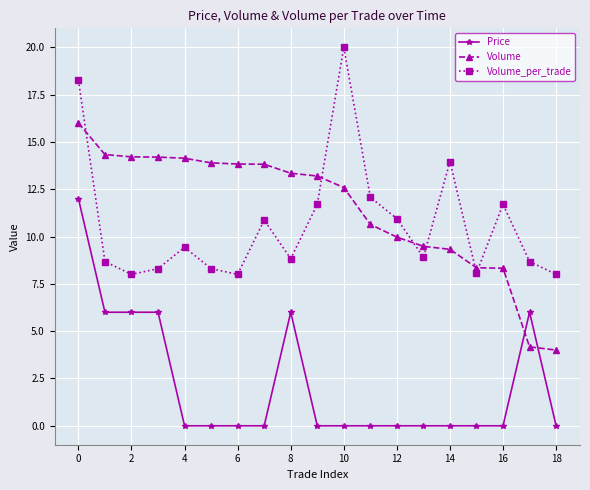

What is the value of the Volume point at the 6th from the left?

13.9